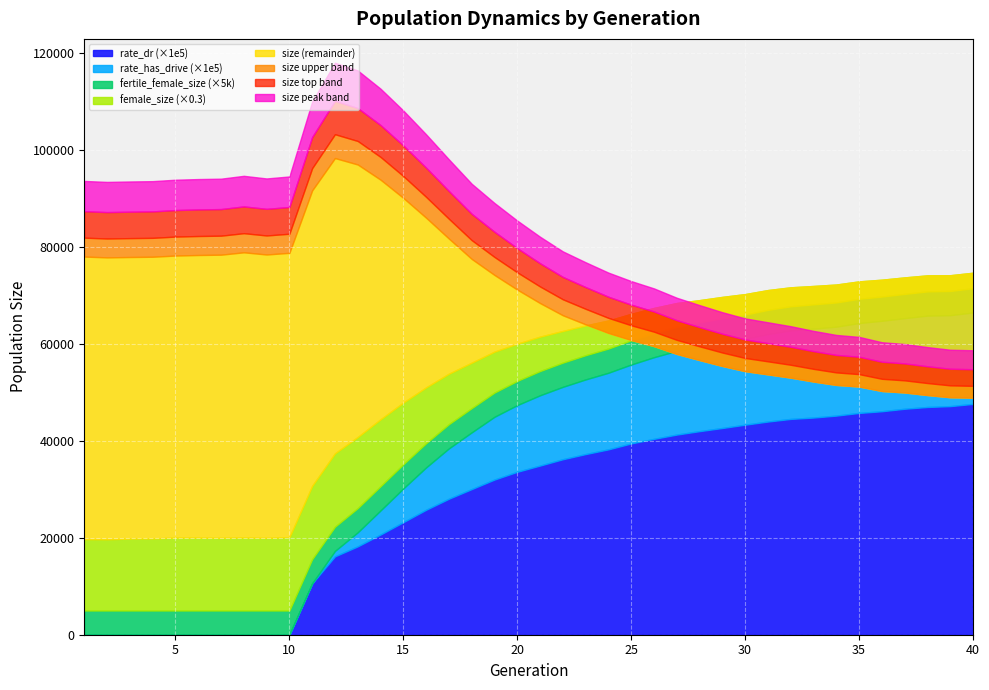

Which series has the largest total across all categories?

size